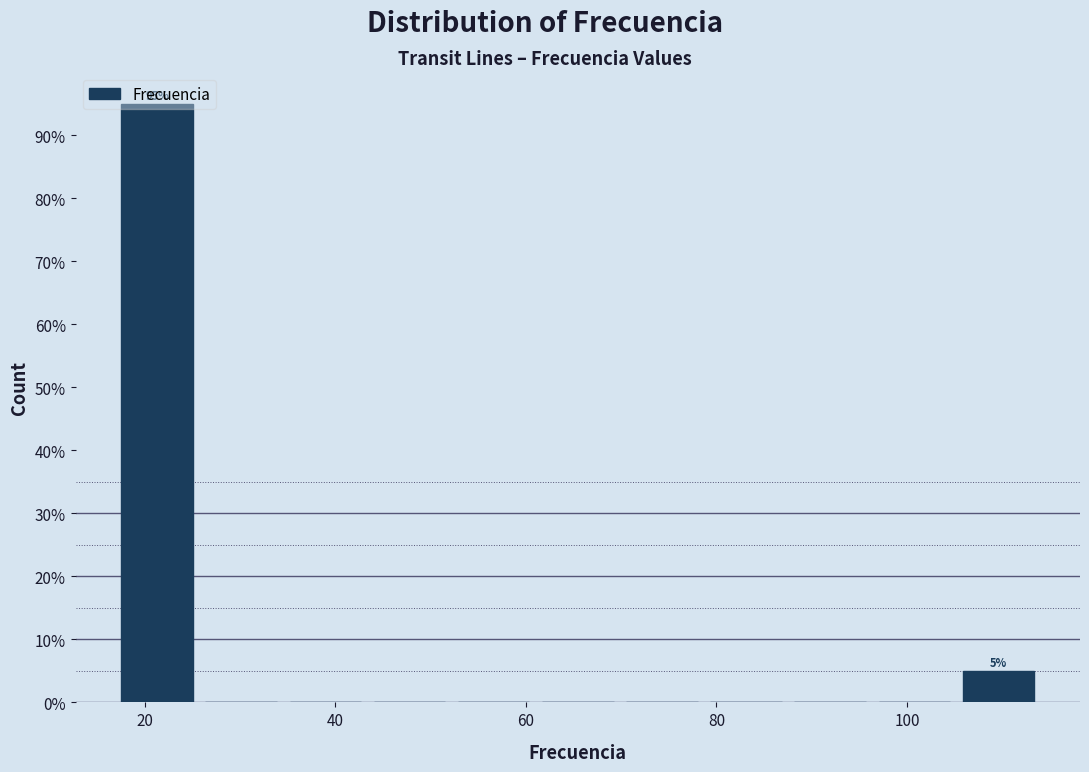

Over which range of the x-axis is the bar tallest?

16 to 26